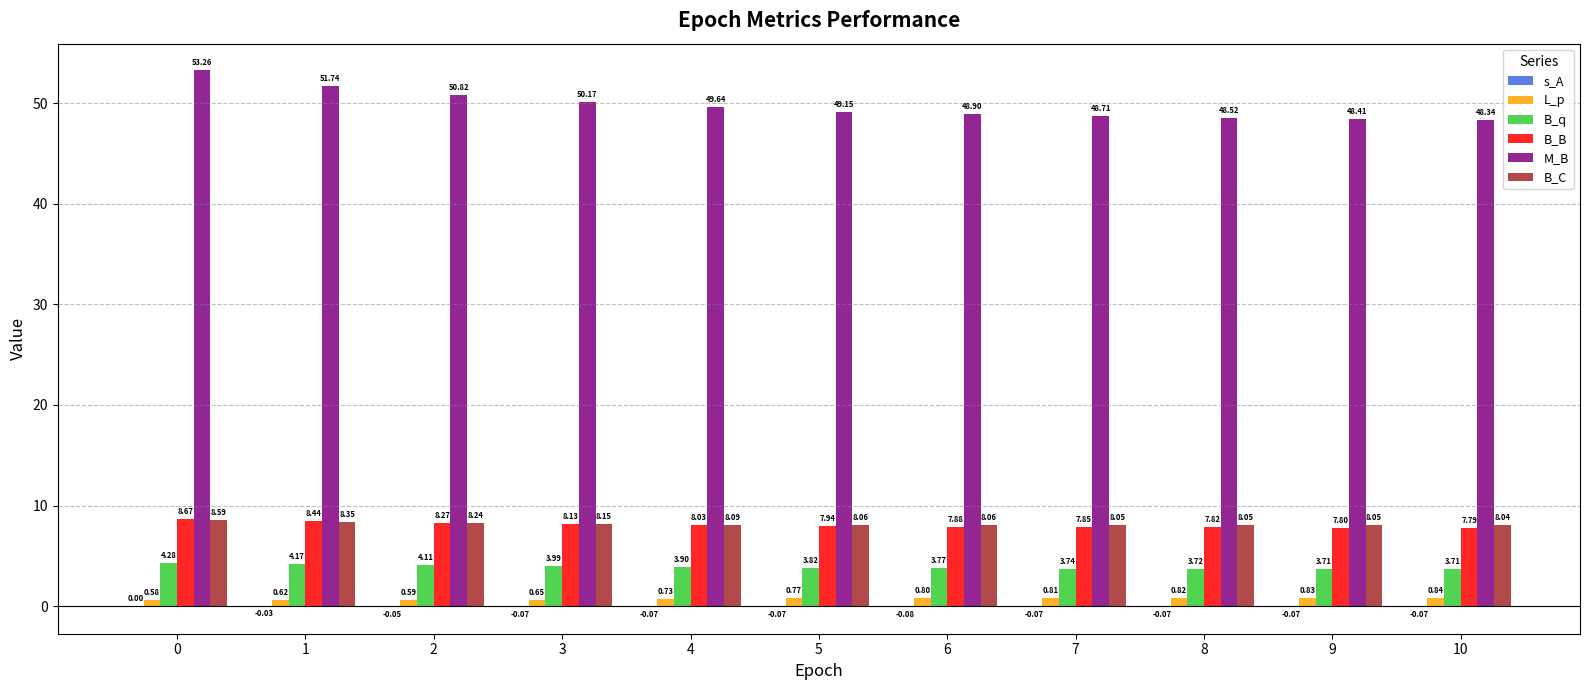

Is the value of L_p at 6 greater than the value of M_B at 6?

No